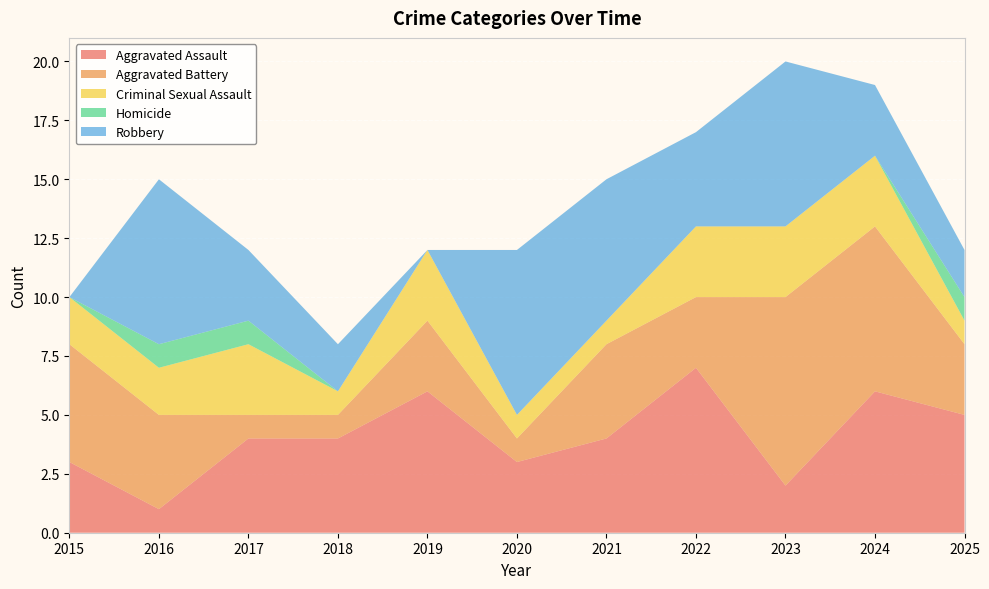

Reading left to right, list all the values displayed in this chart.

Aggravated Assault: 3	1	4	4	6	3	4	7	2	6	5
Aggravated Battery: 5	4	1	1	3	1	4	3	8	7	3
Criminal Sexual Assault: 2	2	3	1	3	1	1	3	3	3	1
Homicide: 0	1	1	0	0	0	0	0	0	0	1
Robbery: 0	7	3	2	0	7	6	4	7	3	2